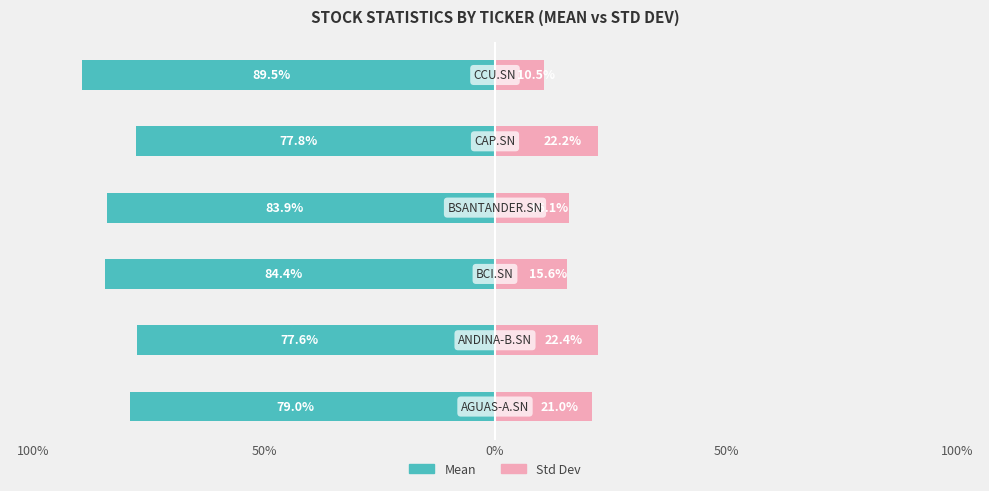

Reading left to right, transcribe all the data shown in this chart.

Mean: -79.0	-77.6	-84.4	-83.9	-77.8	-89.5
Std Dev: 21.0	22.4	15.6	16.1	22.2	10.5